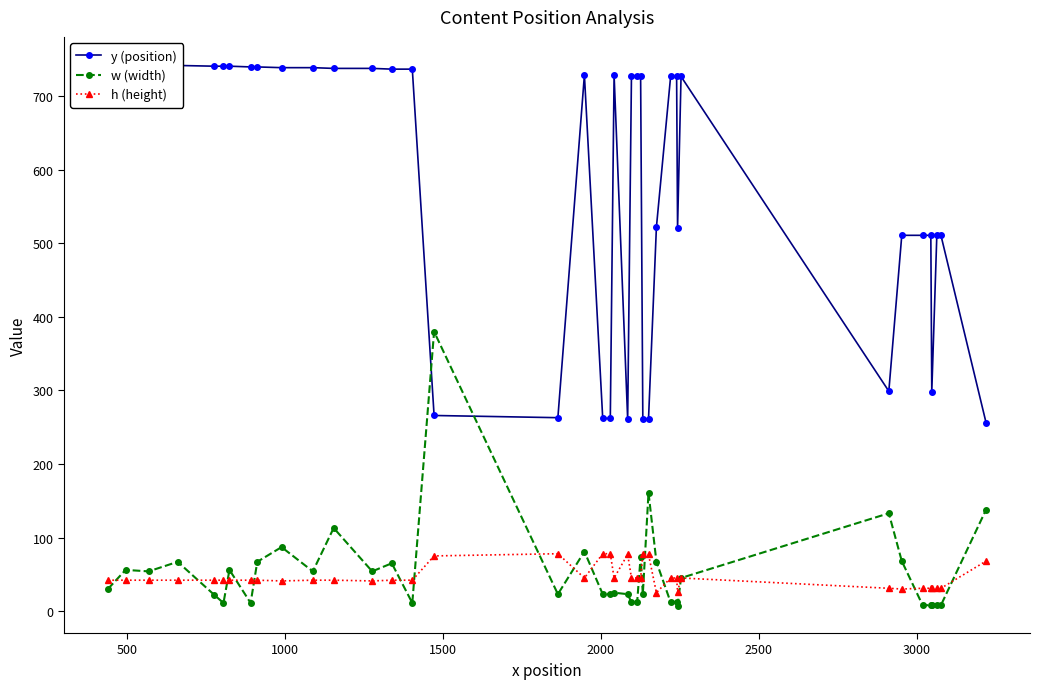

What is the average value of the h (height) series?

47